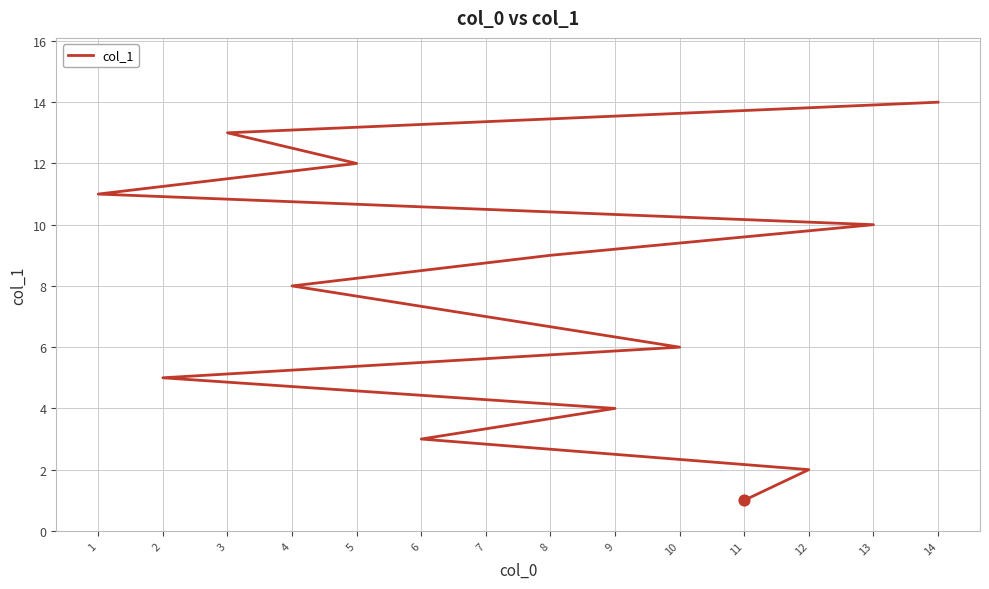

What is the ratio of the value at 5 to the value at 3?

0.9